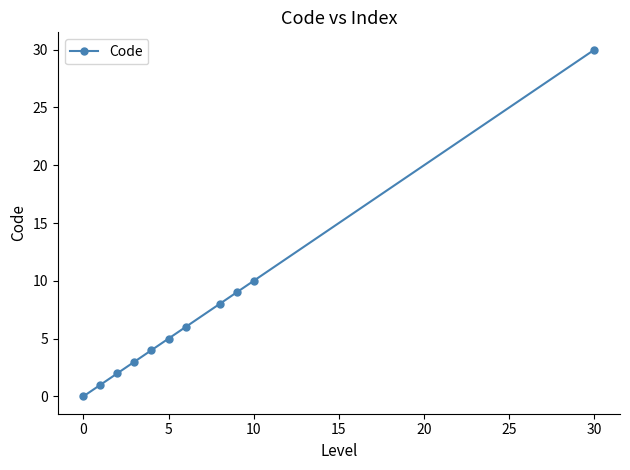

What is the value of the 9th point from the left?

9